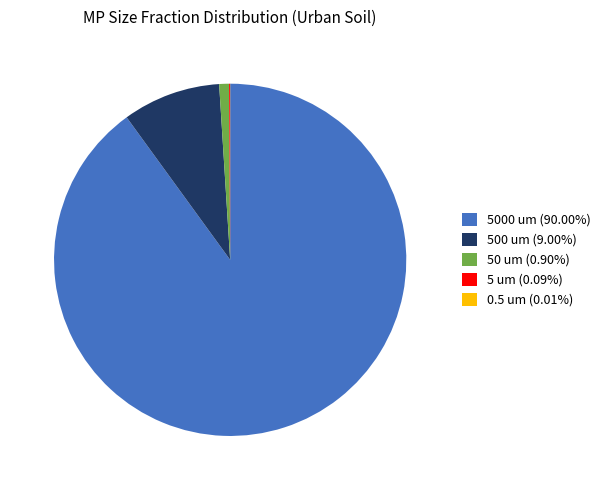

Which has a higher value, 500 um or 5000 um?

5000 um